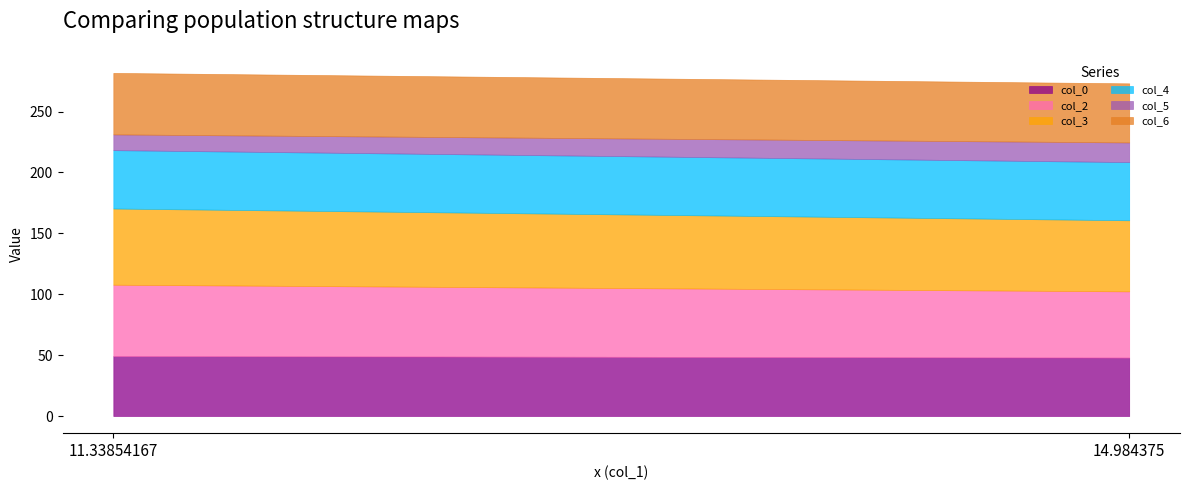

What is the average value of the col_0 series?

48.6